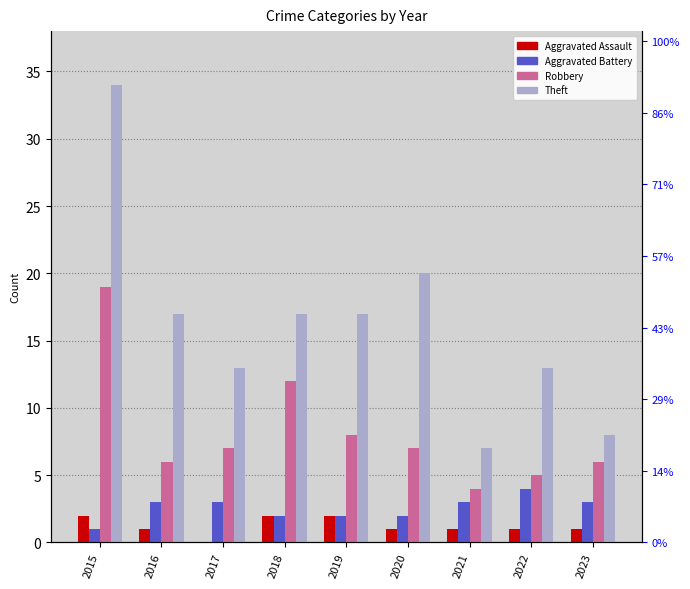

How many data points in Aggravated Assault are less than 1?

1